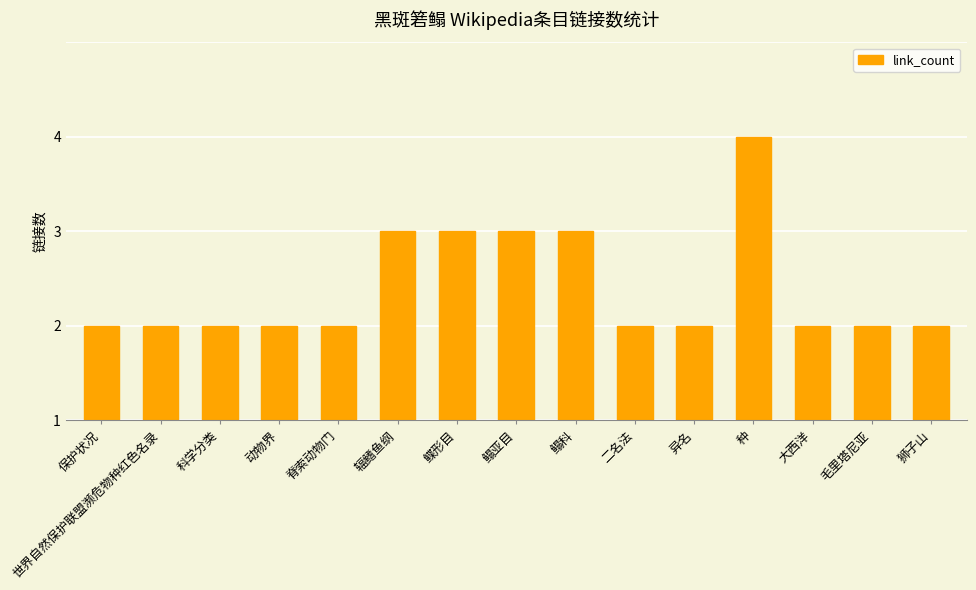

Rank the categories by value from lowest to highest.

保护状况, 世界自然保护联盟濒危物种红色名录, 科学分类, 动物界, 脊索动物门, 二名法, 异名, 大西洋, 毛里塔尼亚, 狮子山, 辐鳍鱼纲, 鲽形目, 鳎亚目, 鳎科, 种